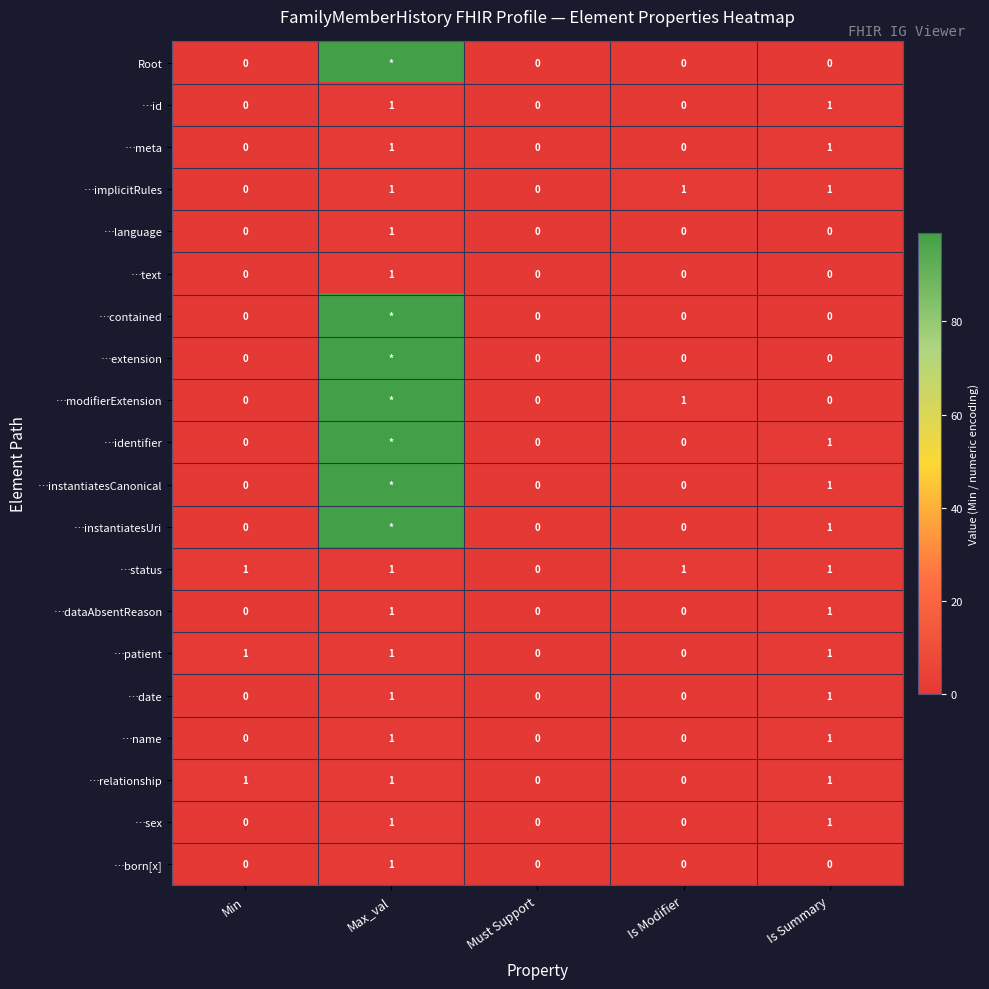

The value of …text at Is Modifier is 1. True or false?

False